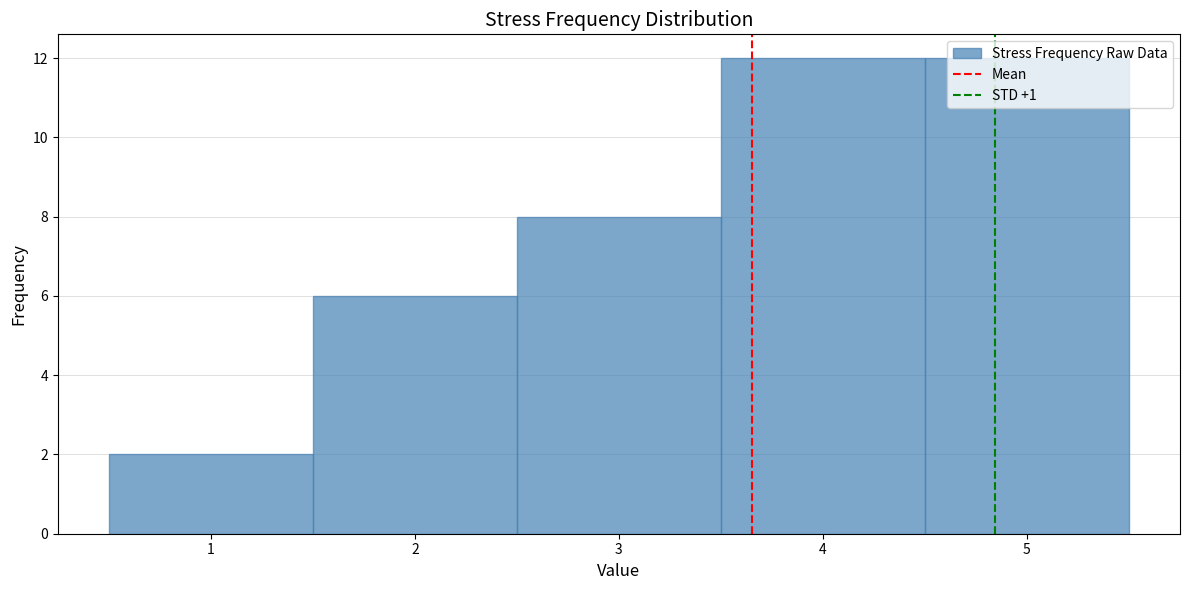

Reading left to right, transcribe this chart: for each bar, give the range it covers on the x-axis and its height. The values are not printed on the chart, so give them approximately, as read against the axis.

0.5 to 1.5: 2
1.5 to 2.5: 6
2.5 to 3.5: 8
3.5 to 4.5: 12
4.5 to 5.5: 12